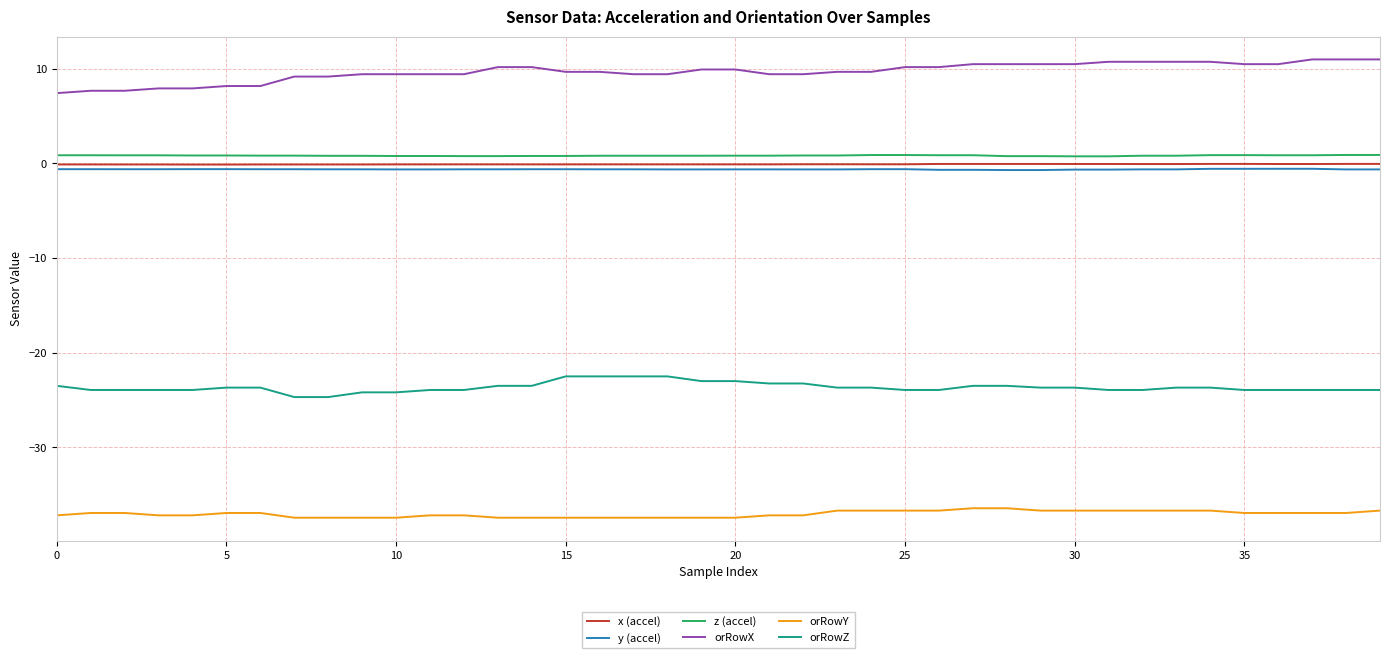

Which series has the largest total across all categories?

orRowX